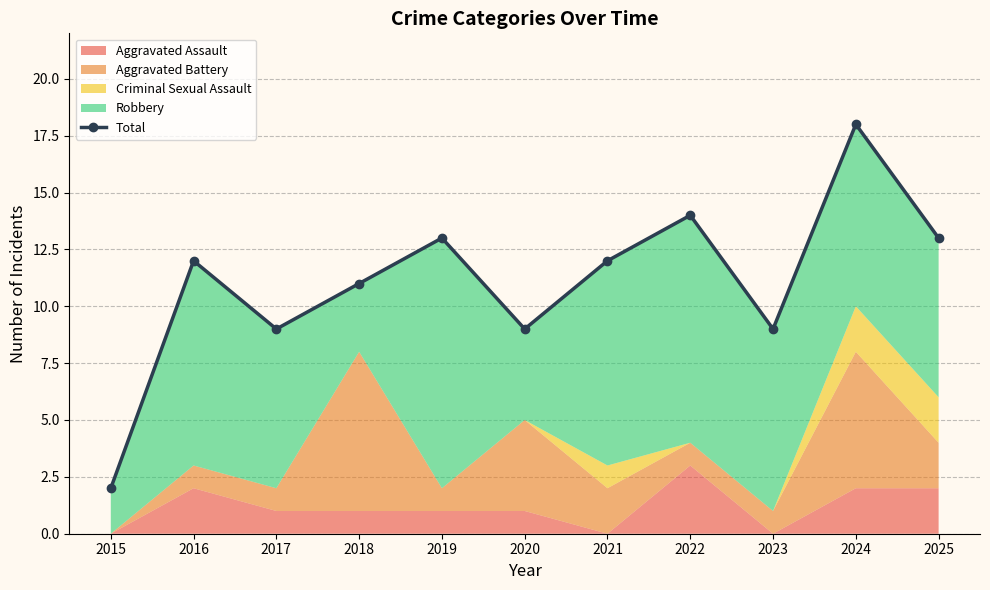

The chart shows a value of 11 at 2018. True or false?

True